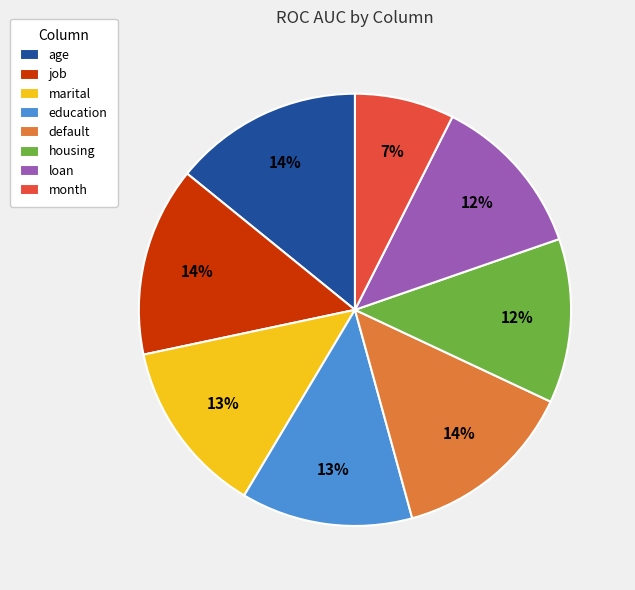

What percentage is the default slice, to the nearest percent?

14%